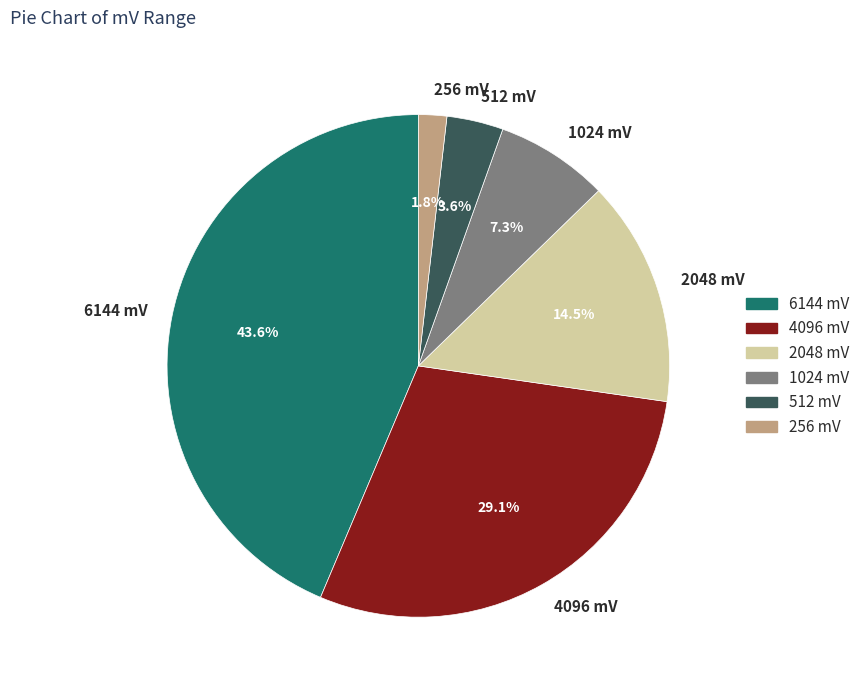

Approximately how many times larger is the value at 6144 mV compared to 4096 mV?

1.5